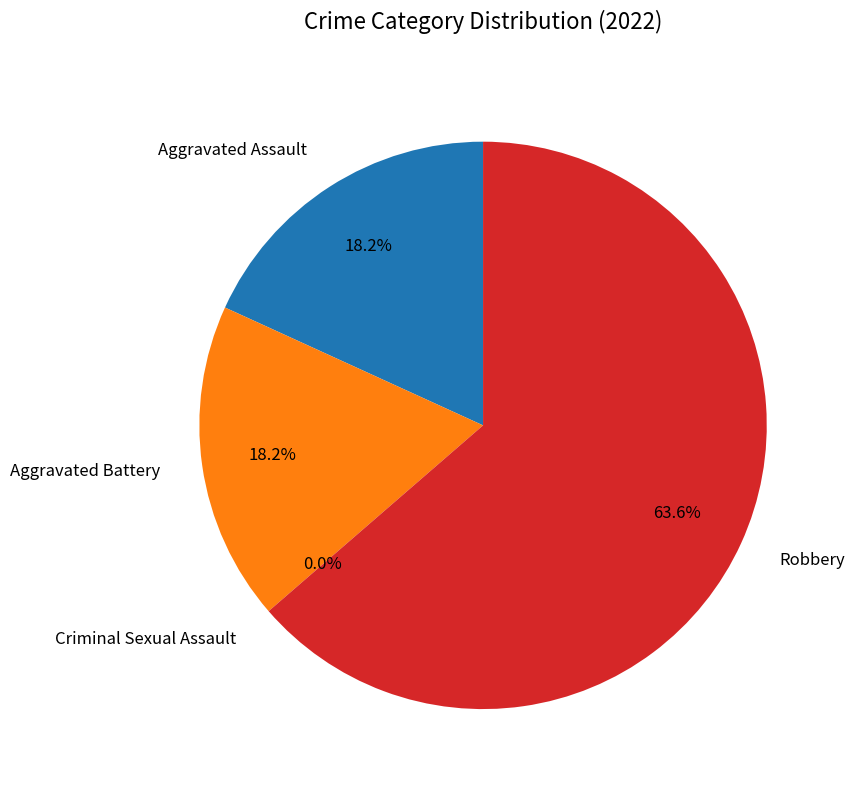

Is it true that Criminal Sexual Assault is 0% of the pie?

True